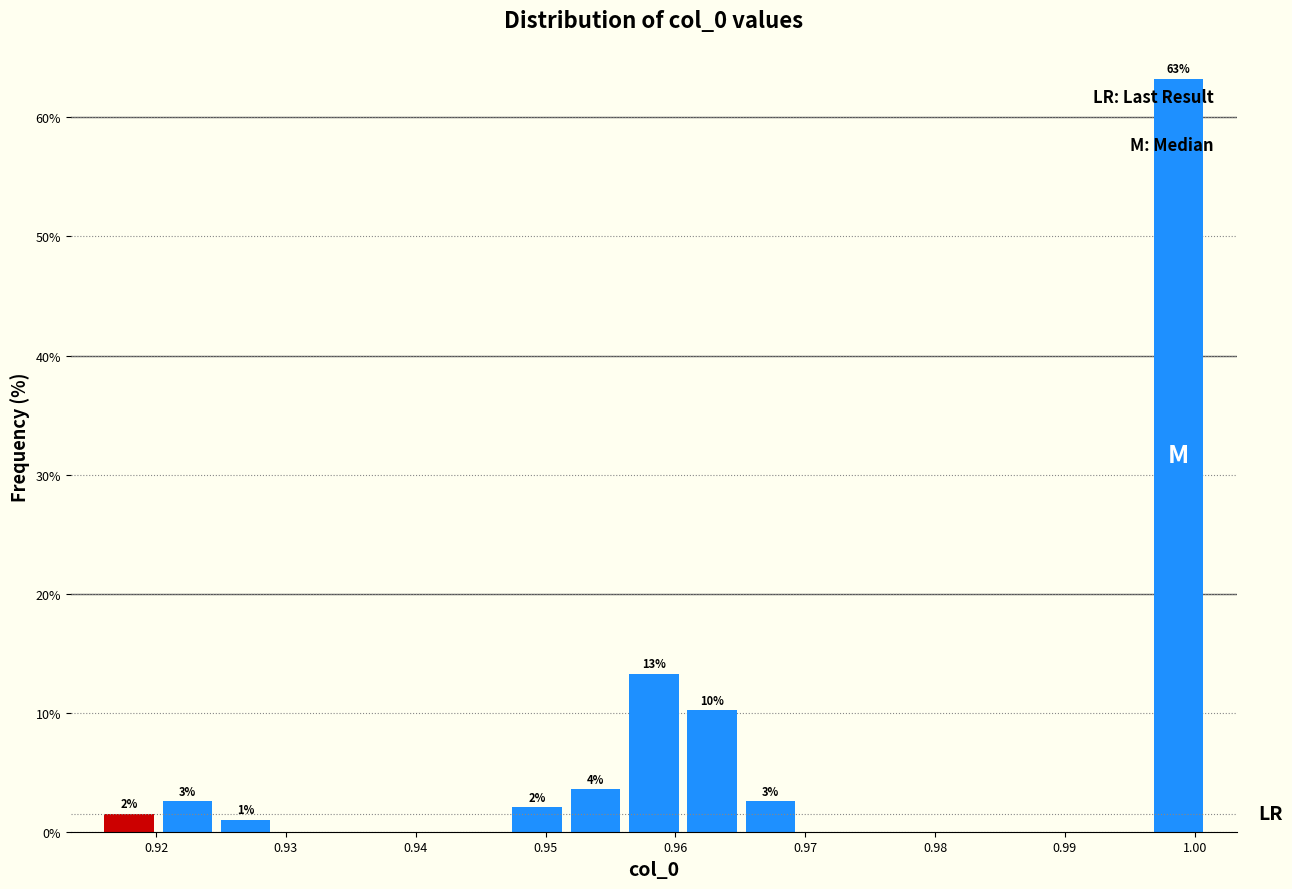

Which range on the x-axis has the tallest bar?

0.997 to 1.001